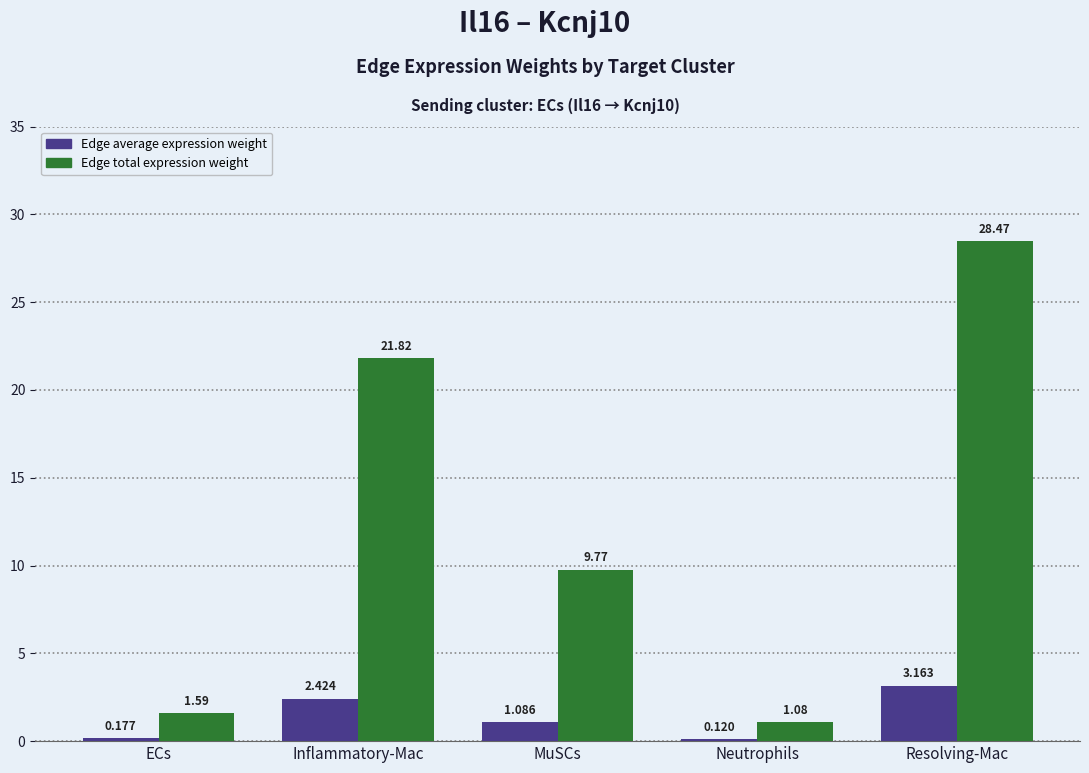

What position from the right is Resolving-Mac?

1